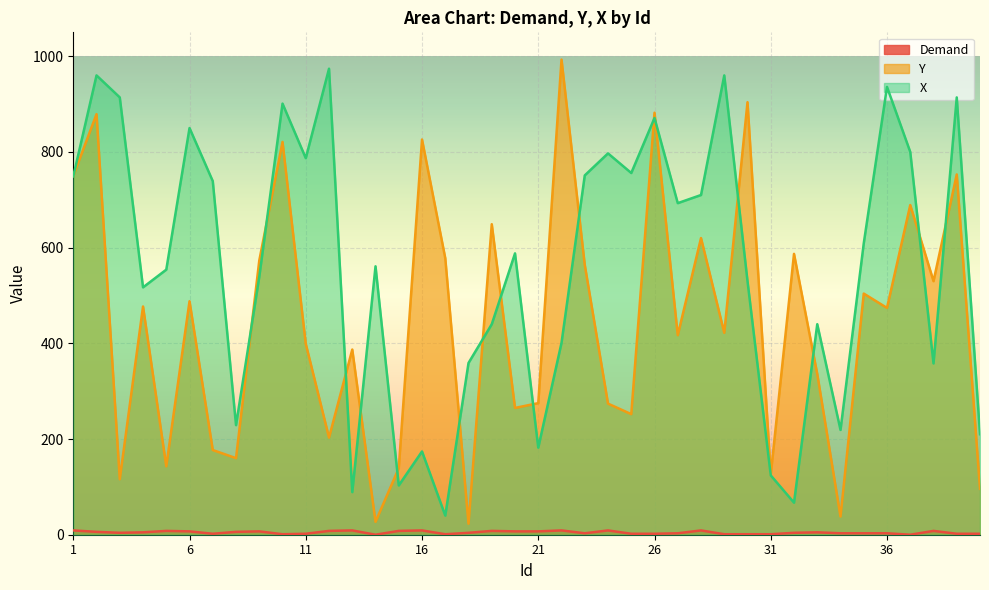

How many categories are shown in the chart?

40